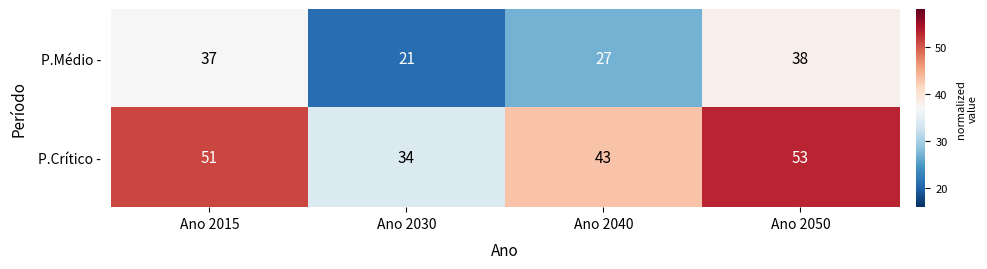

Which series has the largest total across all categories?

P.Crítico -